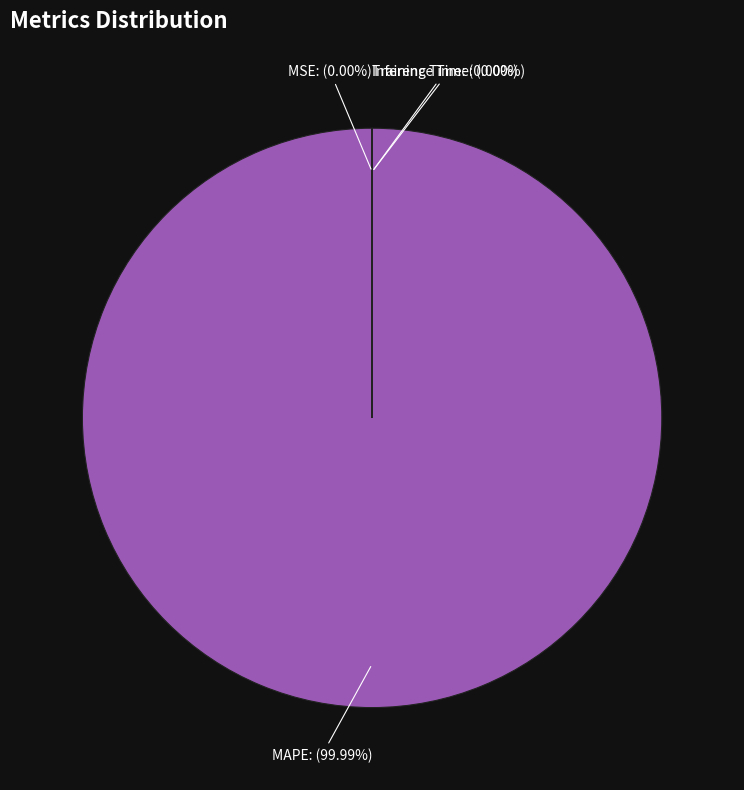

Which slice represents more than half of the pie?

MAPE